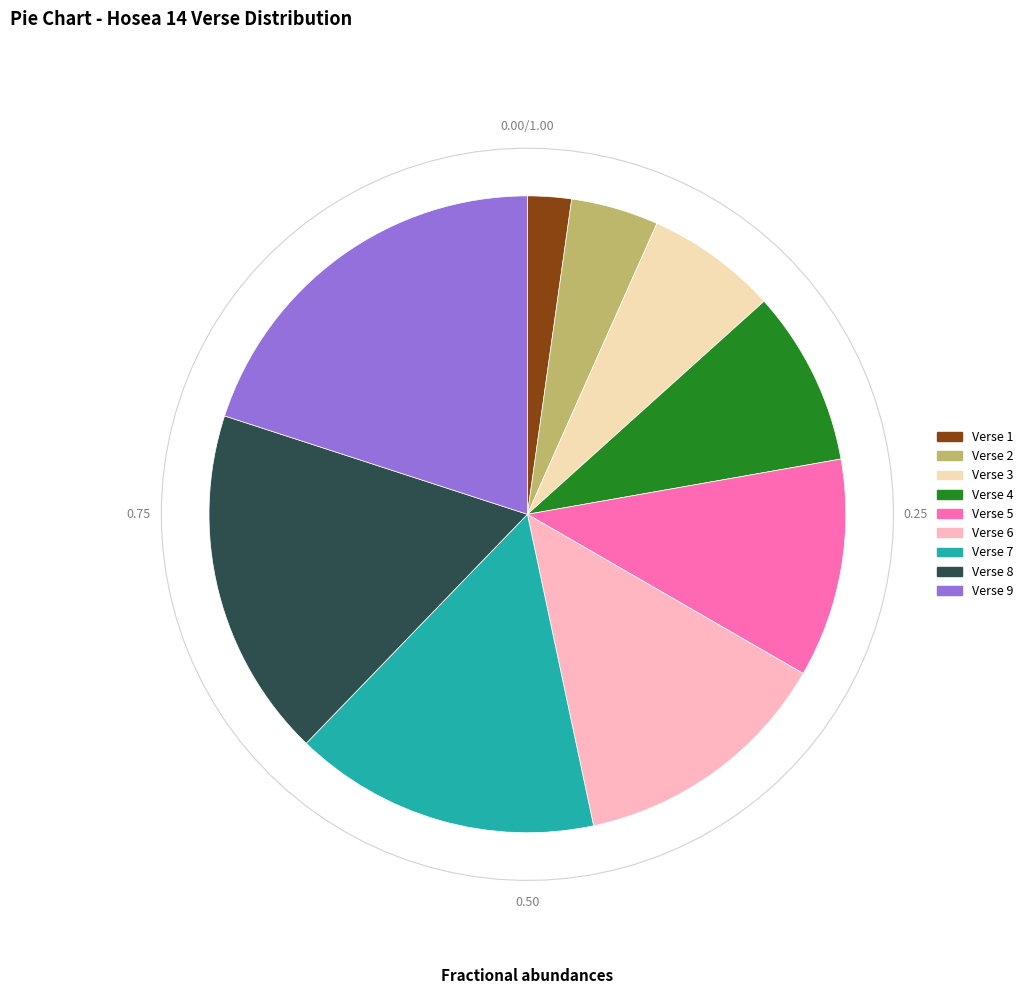

Rank the categories by value from highest to lowest.

Verse 9, Verse 8, Verse 7, Verse 6, Verse 5, Verse 4, Verse 3, Verse 2, Verse 1